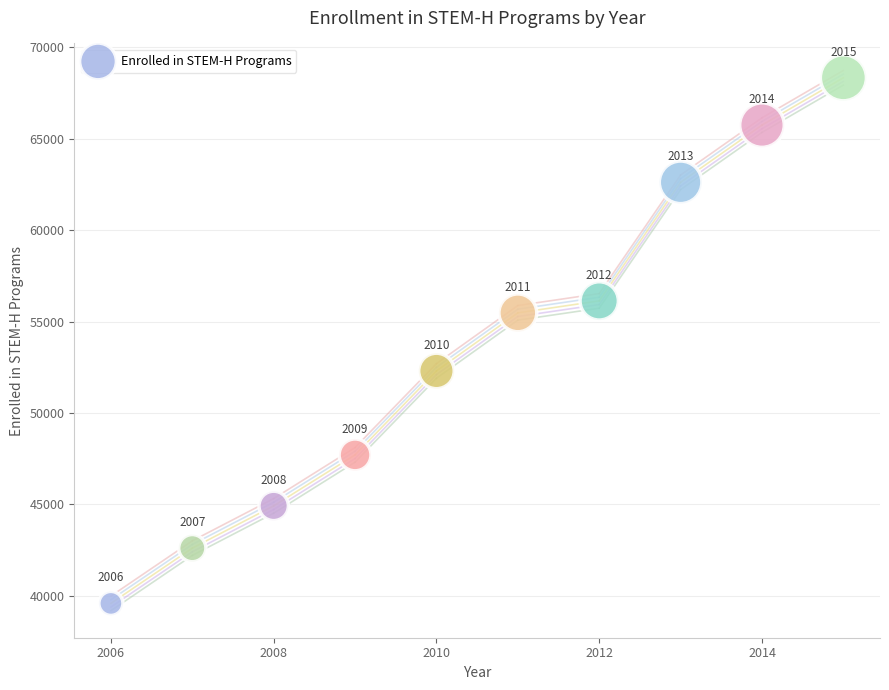

What is the average Y value?

53540